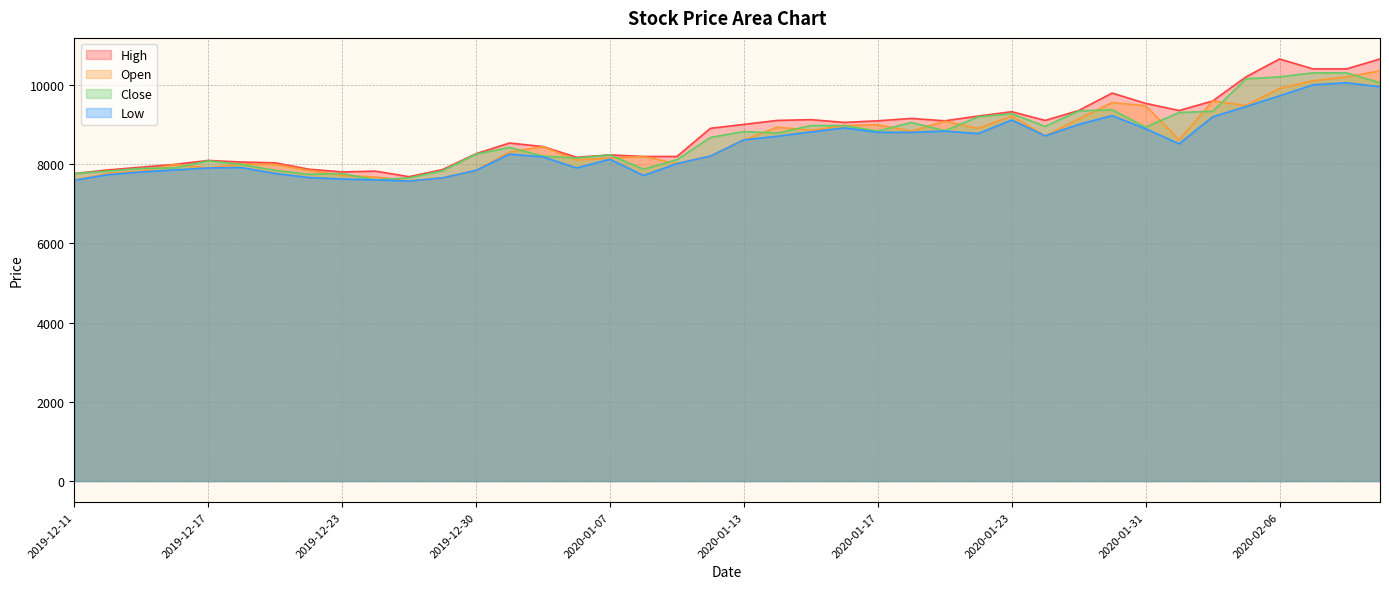

Rank the series at 2019-12-13 from highest to lowest value.

High, Close, Open, Low